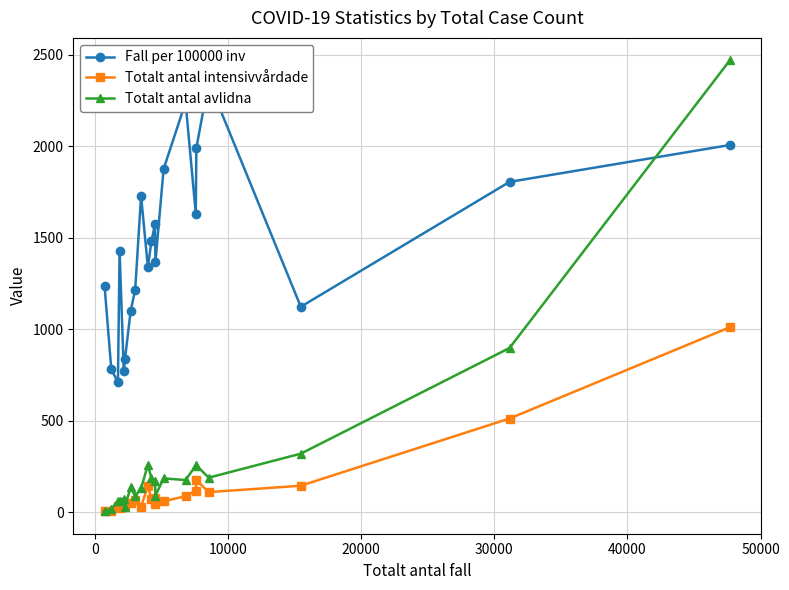

True or false: Totalt antal avlidna has more than 1 interior local peaks.

True